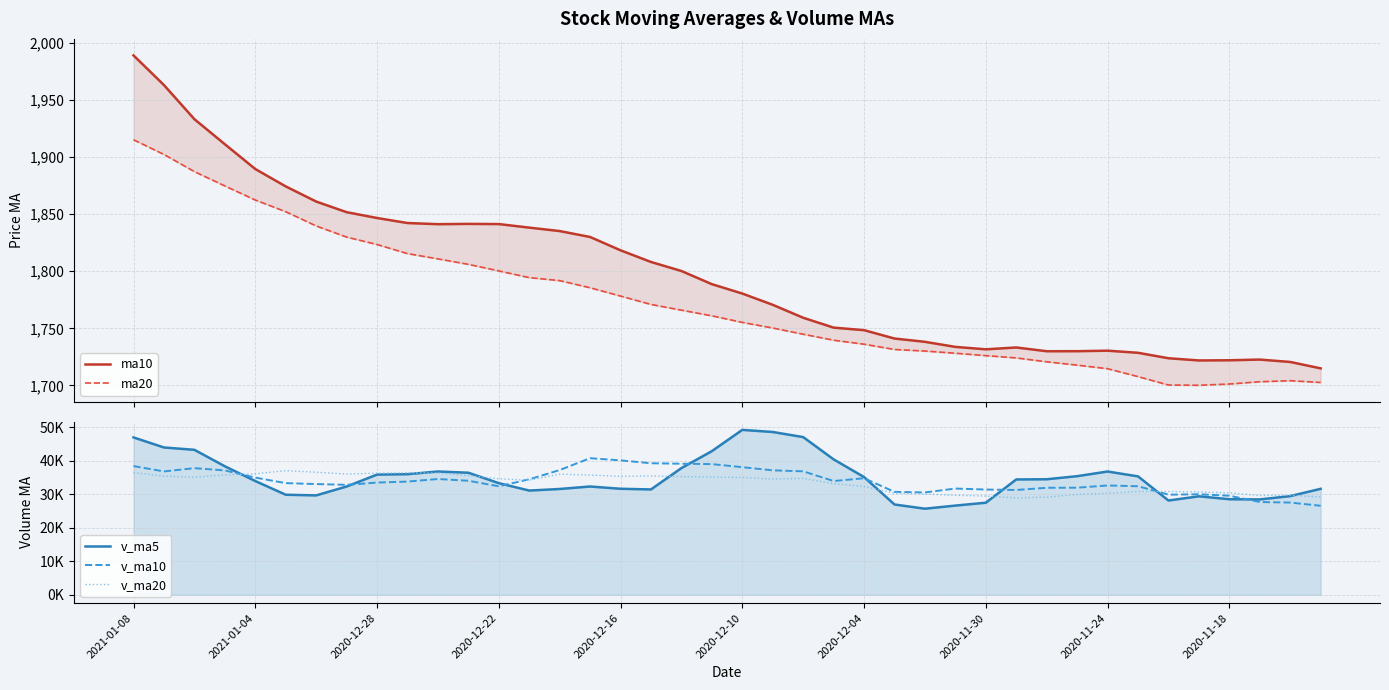

At which category does v_ma5 reach its first local peak?

10